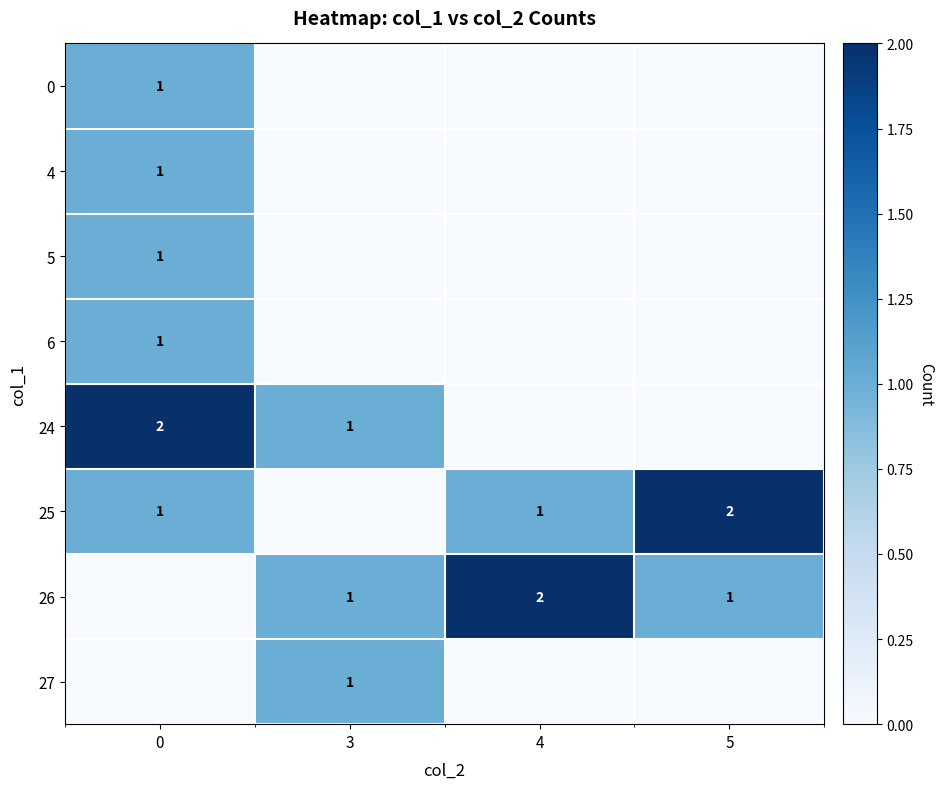

How many series are shown in this chart?

8